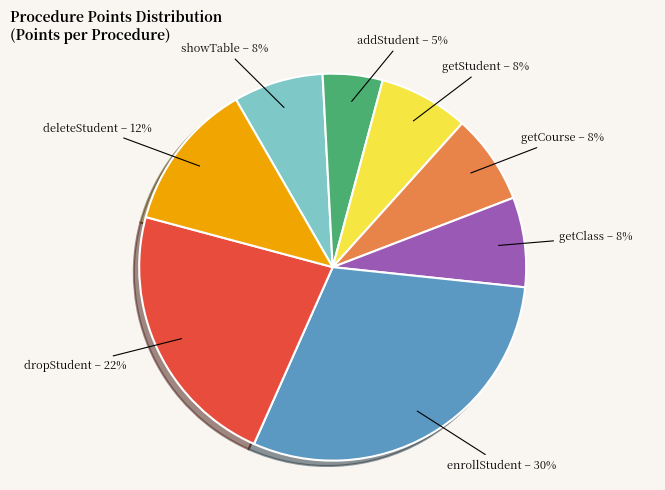

To the nearest percent, what is the average slice percentage?

12%